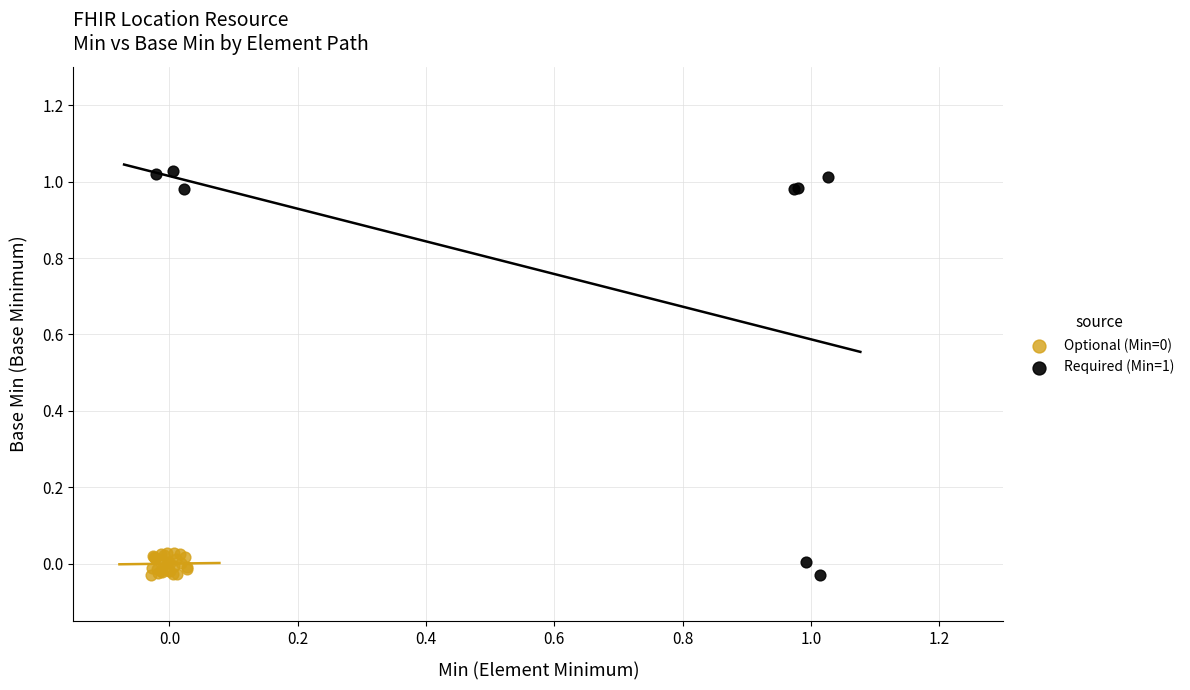

Which series contains the highest Y value?

Required (Min=1)